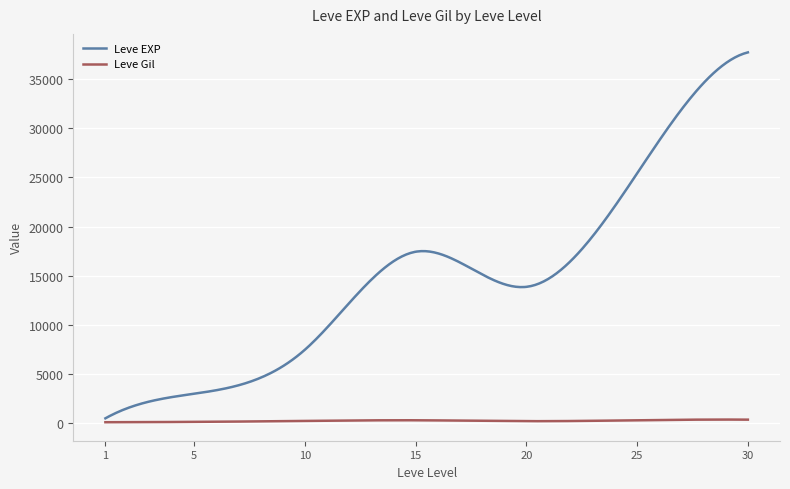

Rank the series by their average value, from lowest to highest.

Leve Gil, Leve EXP